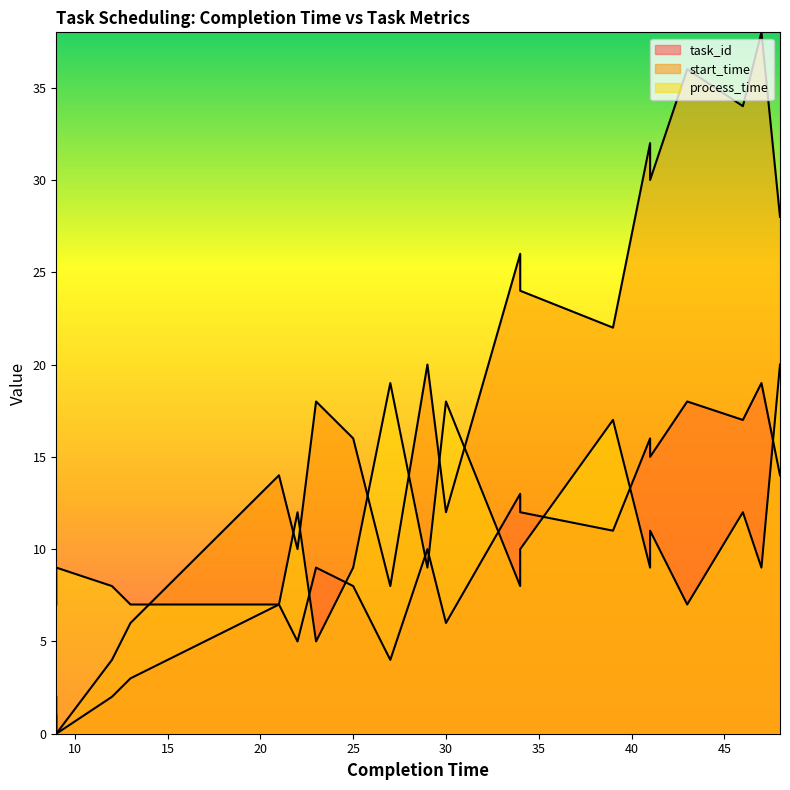

What is the total value across all series at 29?

39